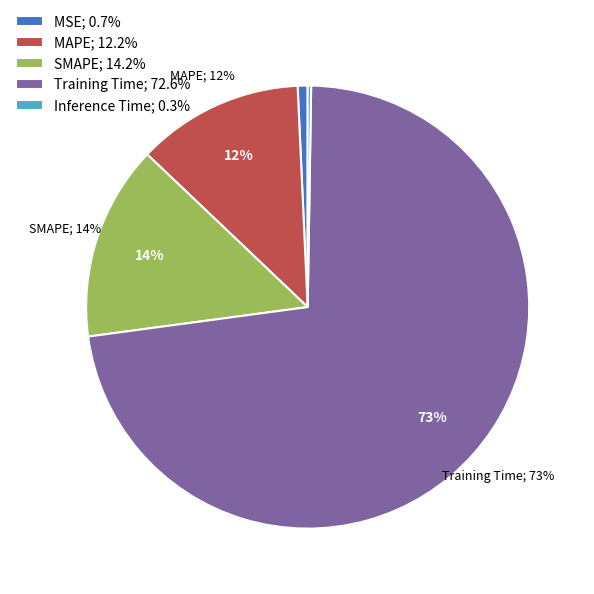

Is it true that MAPE is 26% of the pie?

False